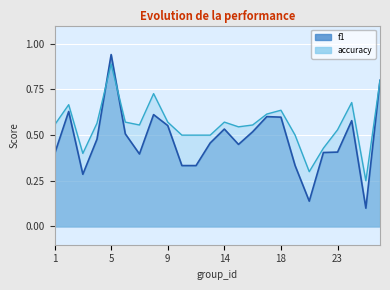

What is the difference between the f1 values at 25 and 14?

0.4